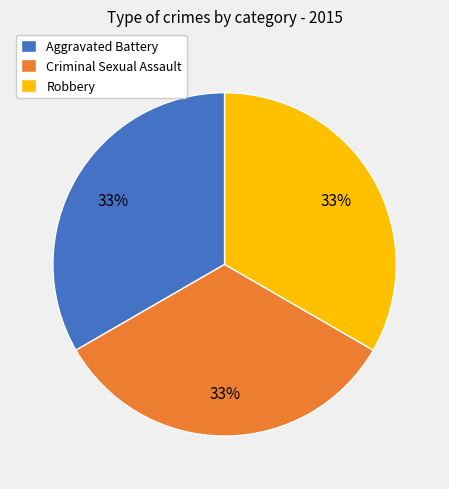

Is the sum of Aggravated Battery and Criminal Sexual Assault greater than half?

Yes